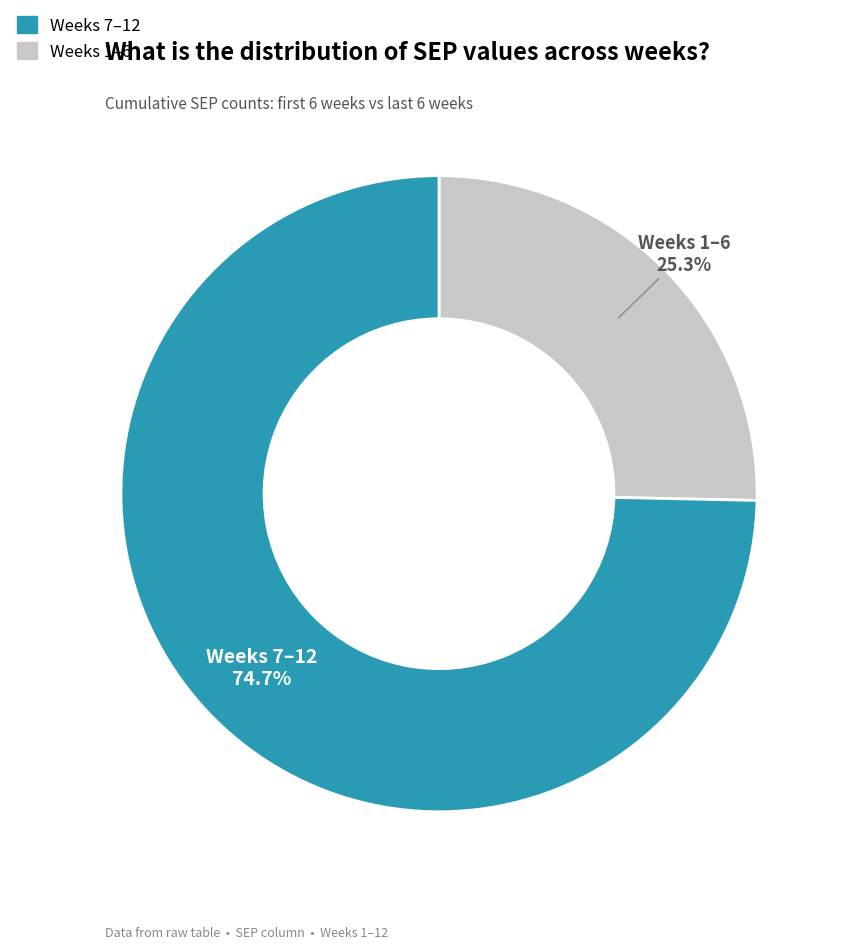

Is there a majority slice in this chart?

Yes